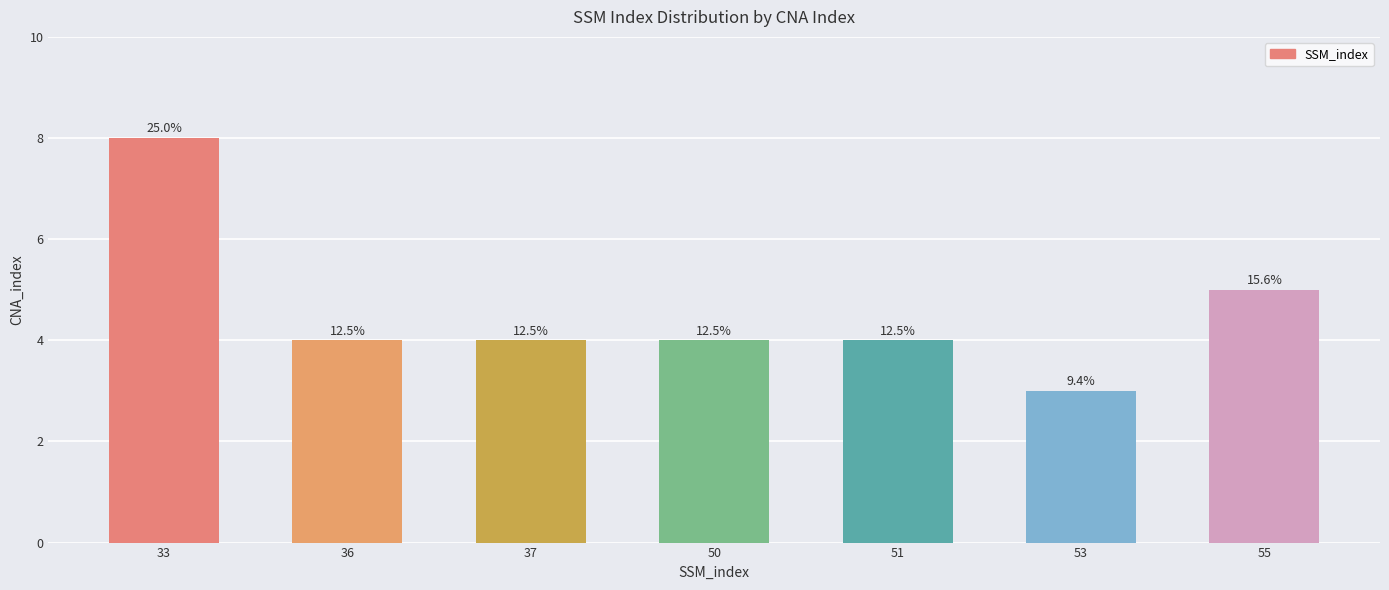

Rank the categories by value from highest to lowest.

33, 55, 36, 37, 50, 51, 53